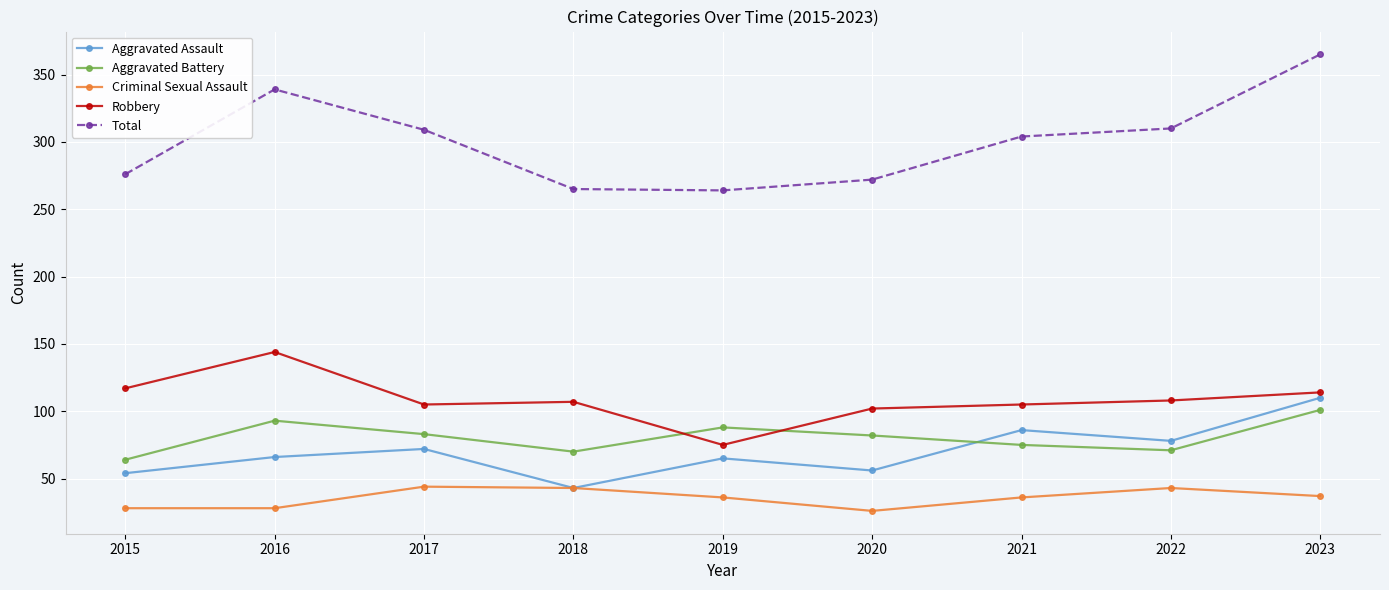

Which label corresponds to the largest value in the chart?

2023